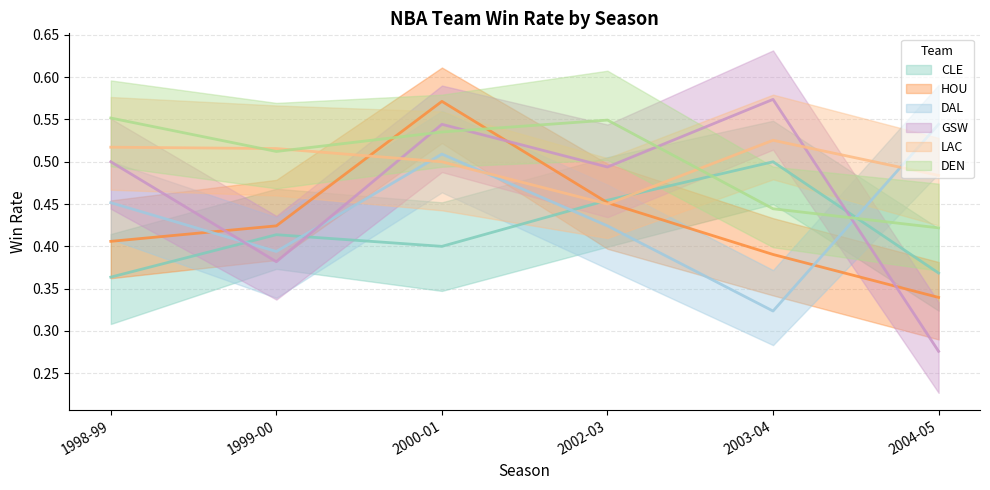

At which category does the chart reach its minimum across all series?

2004-05